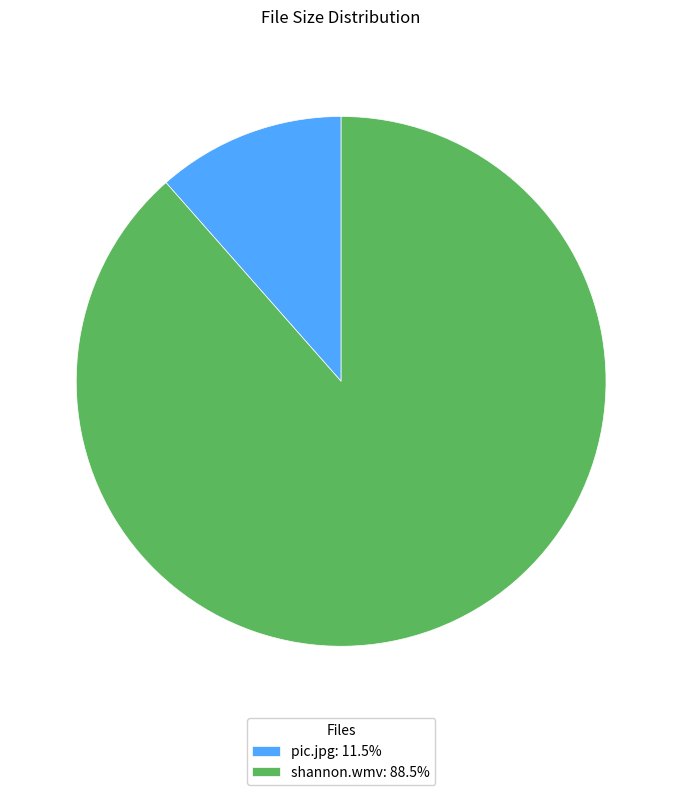

Which slice is the smallest?

pic.jpg